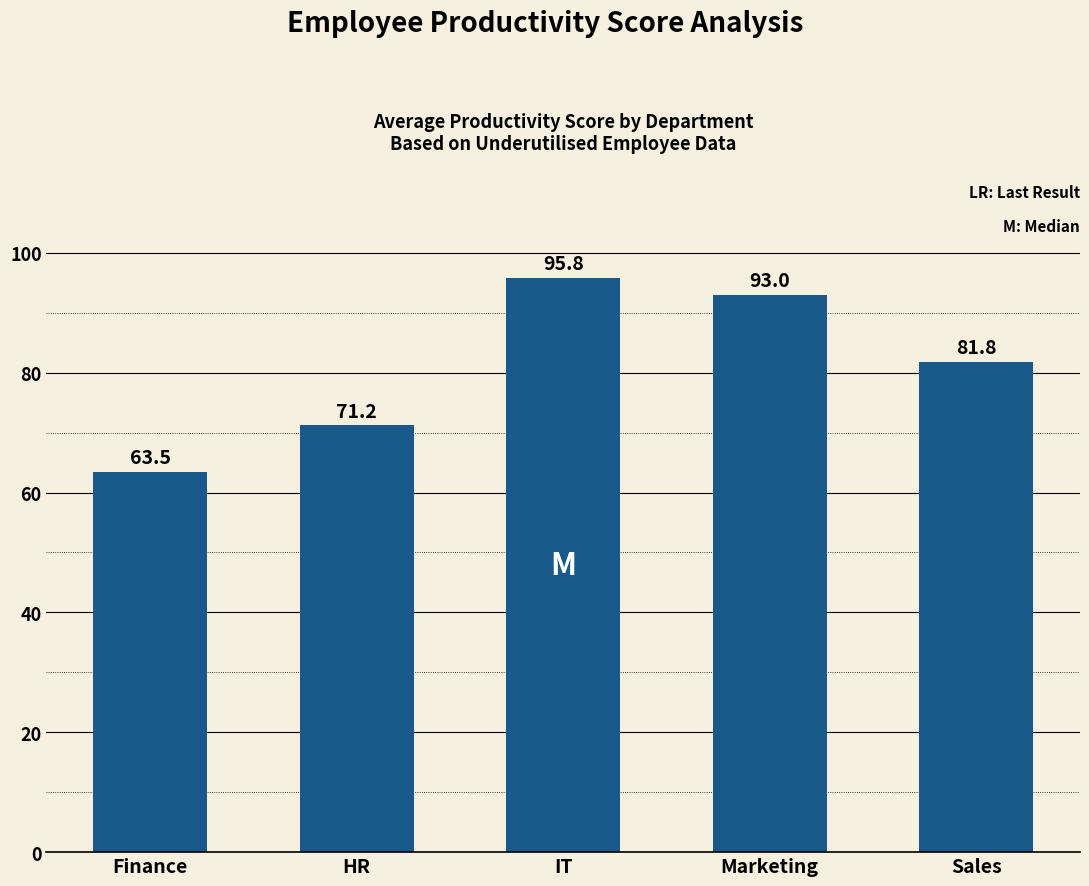

Reading left to right, transcribe all the data shown in this chart.

63.5	71.2	95.8	93.0	81.8